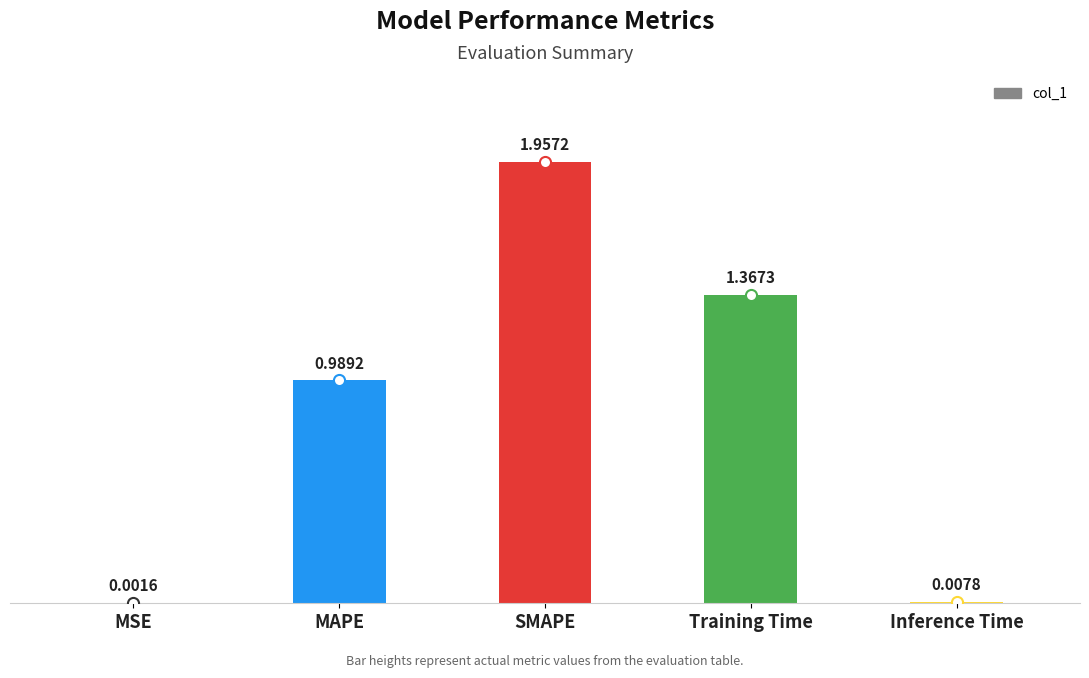

Where is the data nearest to the value 0?

MSE